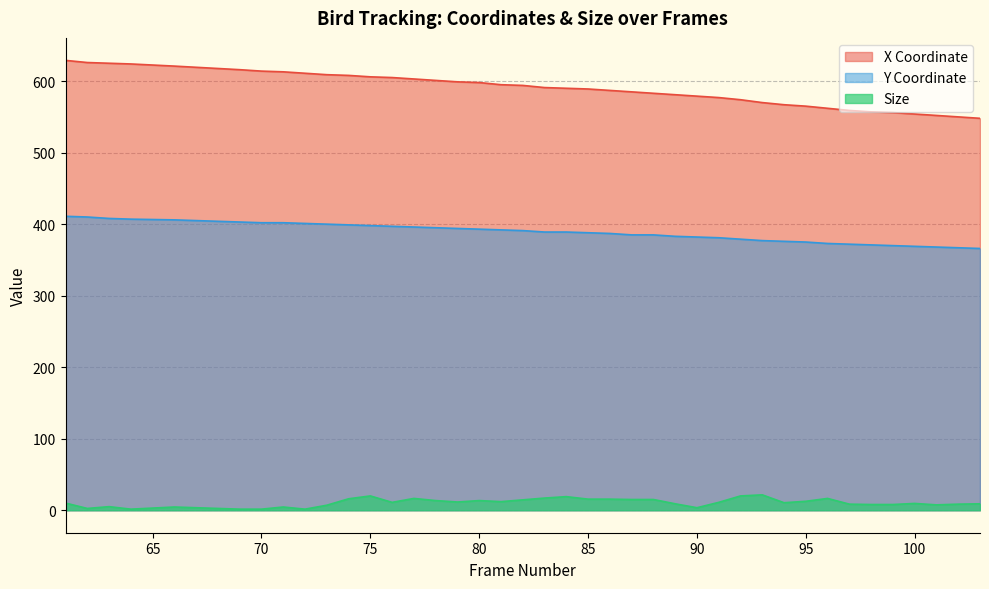

How many lines are shown in the chart?

3